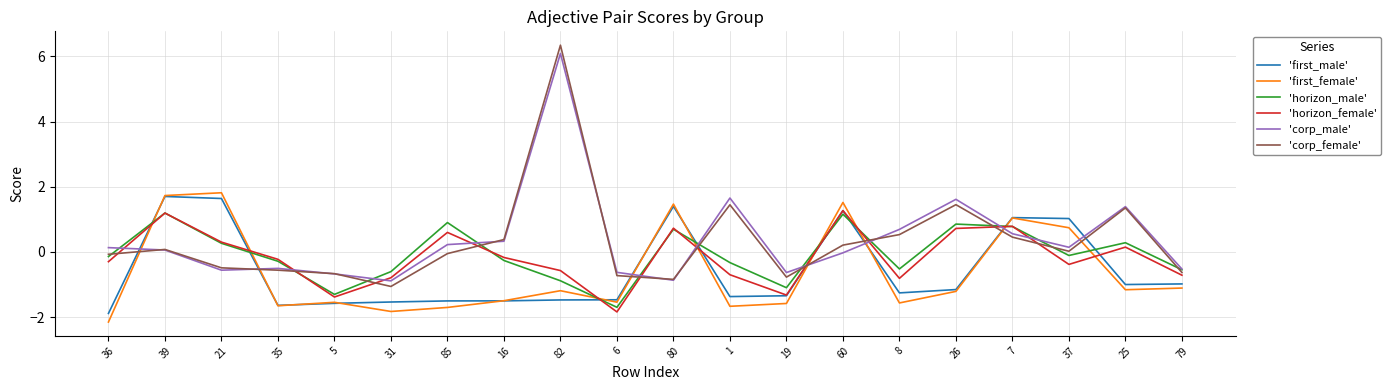

The 'first_male' series shows -1.4 at 79. True or false?

False